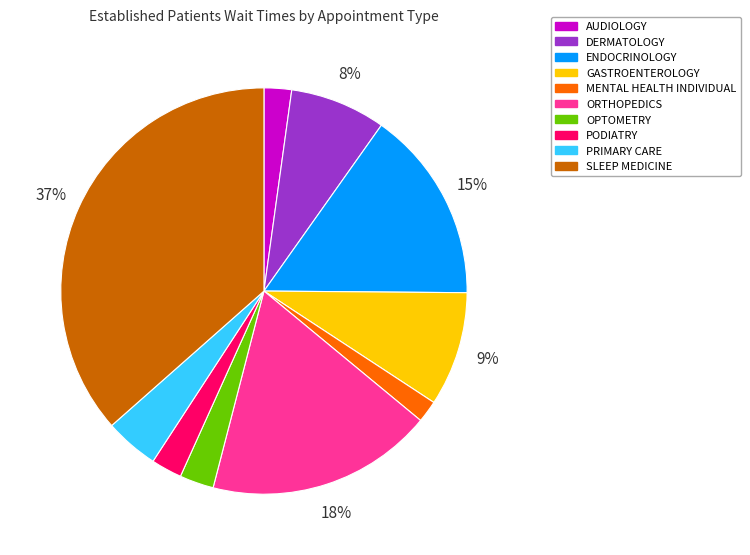

Between ORTHOPEDICS and ENDOCRINOLOGY, which is larger?

ORTHOPEDICS